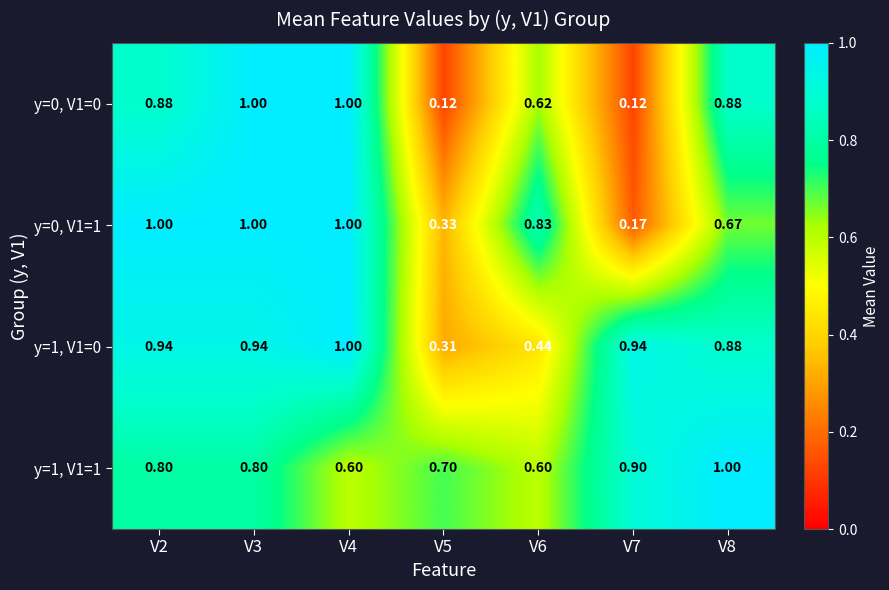

At which category does the chart reach its peak across all series?

V3